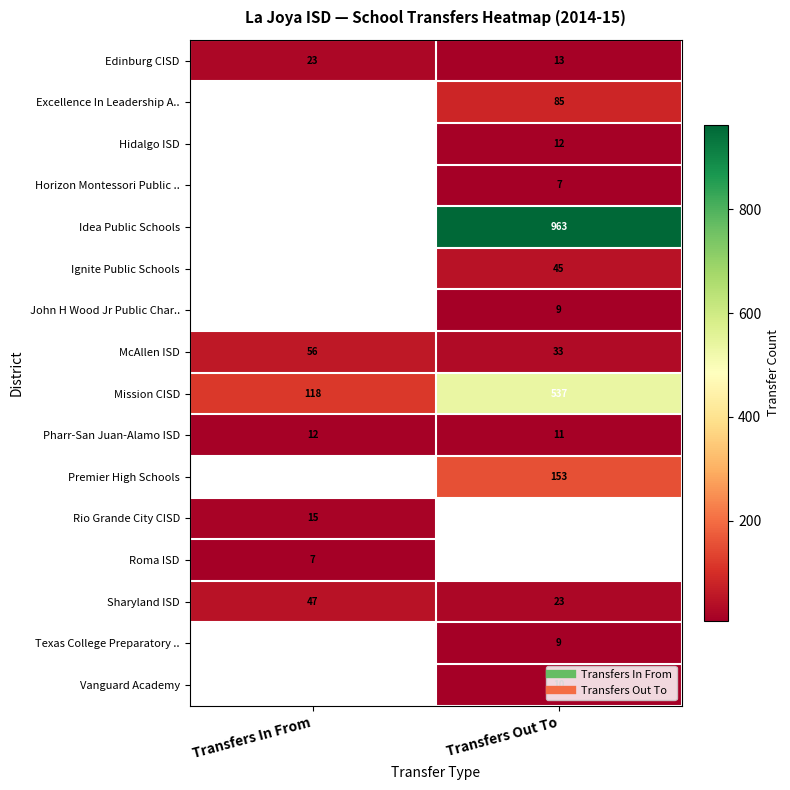

Is the value of Hidalgo ISD at Transfers Out To greater than the value of Texas College Preparatory .. at Transfers Out To?

Yes